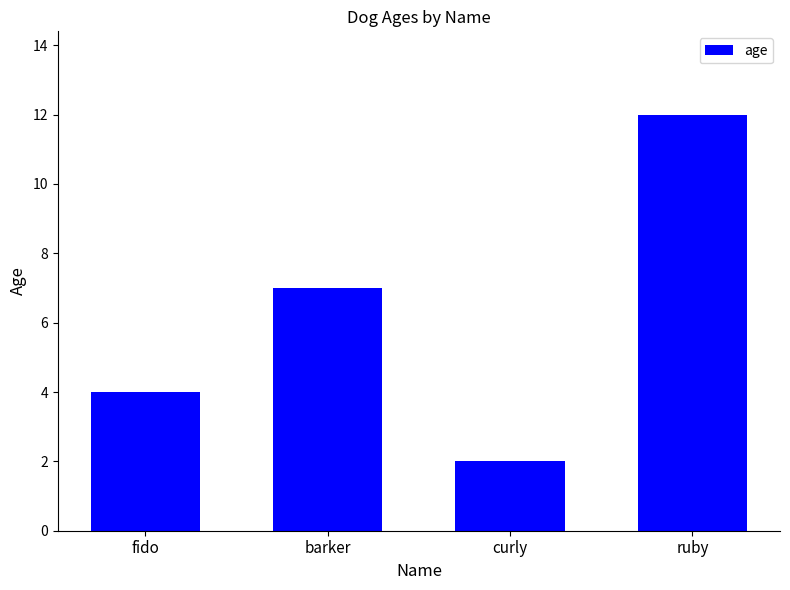

What is the difference between the maximum and minimum values?

10